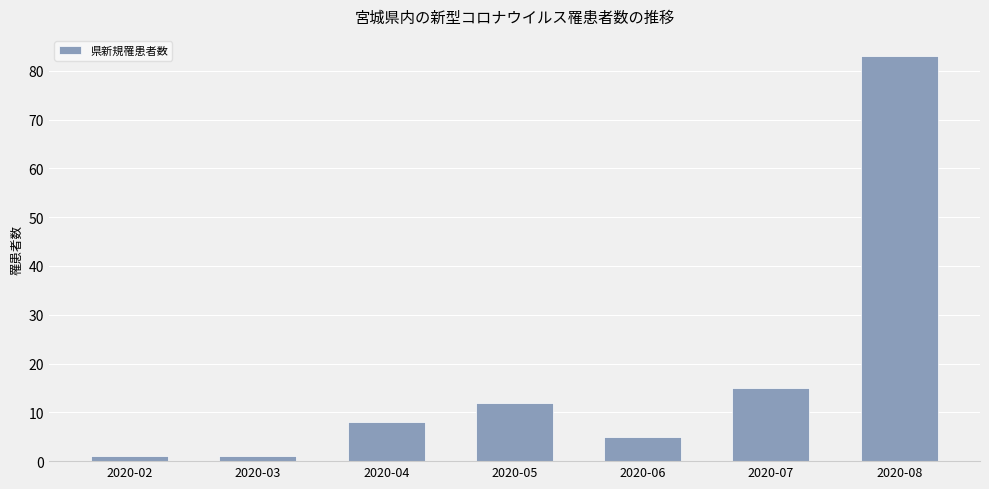

What is the average value?

18